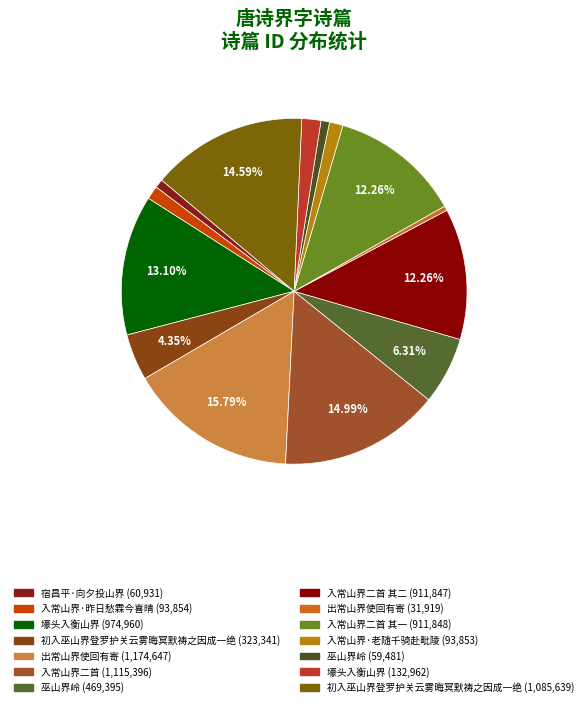

How many segments does this pie chart have?

14